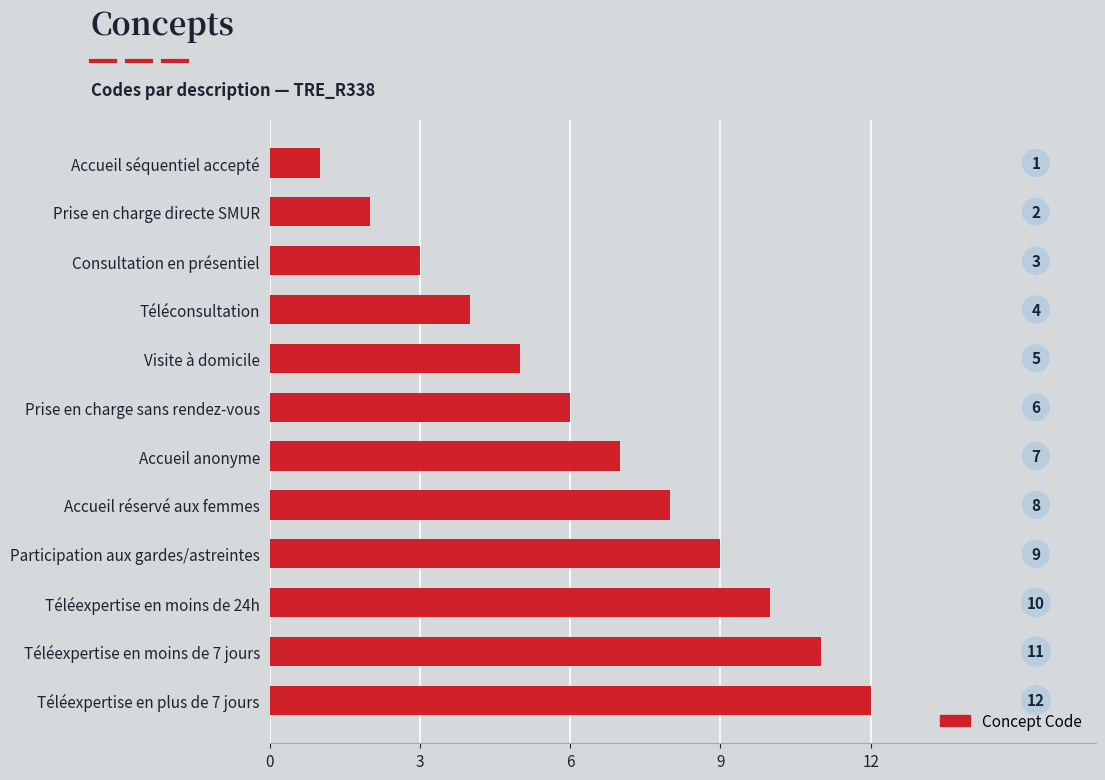

What is the ratio of the value at Accueil réservé aux femmes to the value at Participation aux gardes/astreintes?

0.9